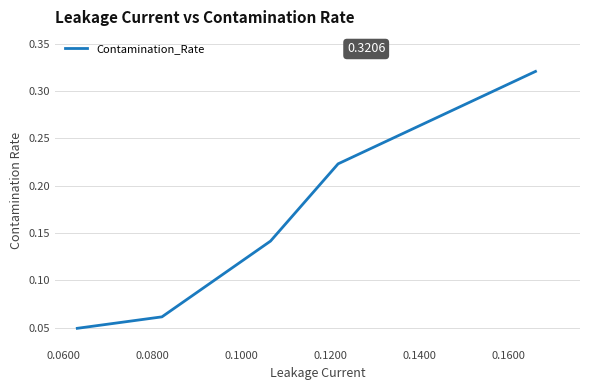

True or false: the data has more than 2 interior local peaks.

False